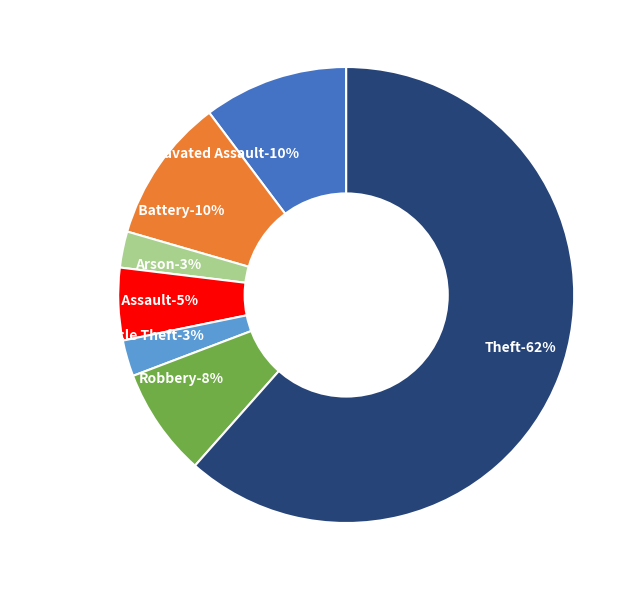

Rank the categories by value from highest to lowest.

Theft, Aggravated Assault, Aggravated Battery, Robbery, Criminal Sexual Assault, Arson, Motor Vehicle Theft, Homicide